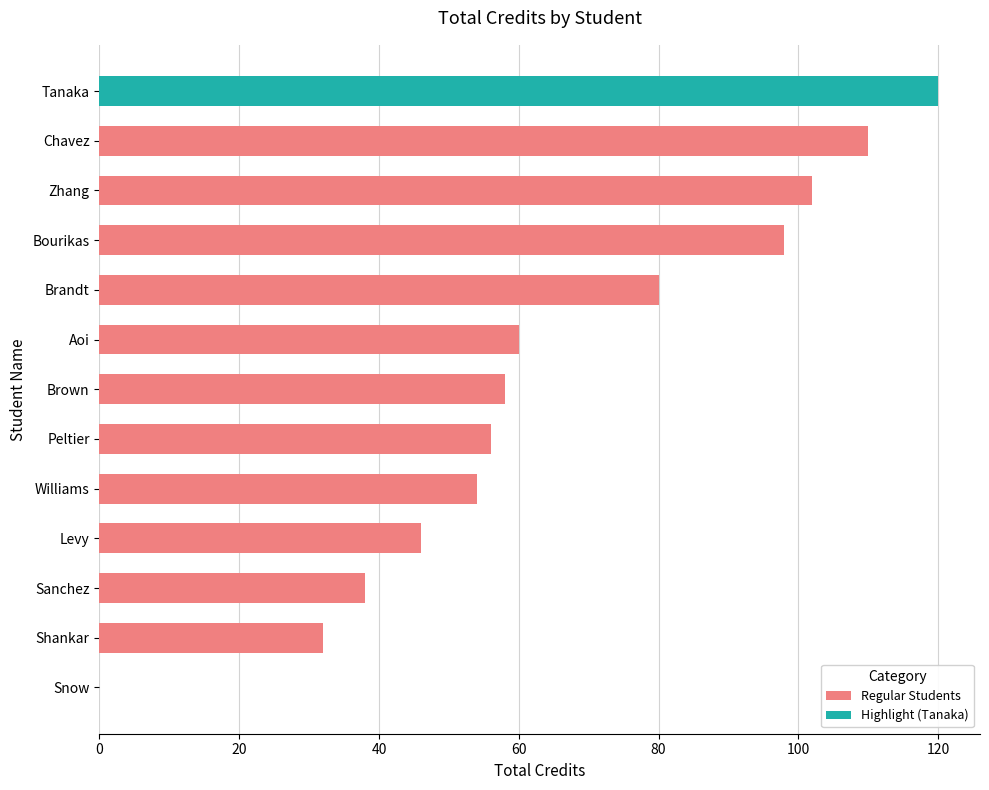

Reading left to right, extract all data points from this chart.

Zhang=102	Shankar=32	Brandt=80	Chavez=110	Peltier=56	Levy=46	Williams=54	Sanchez=38	Snow=0	Brown=58	Aoi=60	Bourikas=98	Tanaka=120